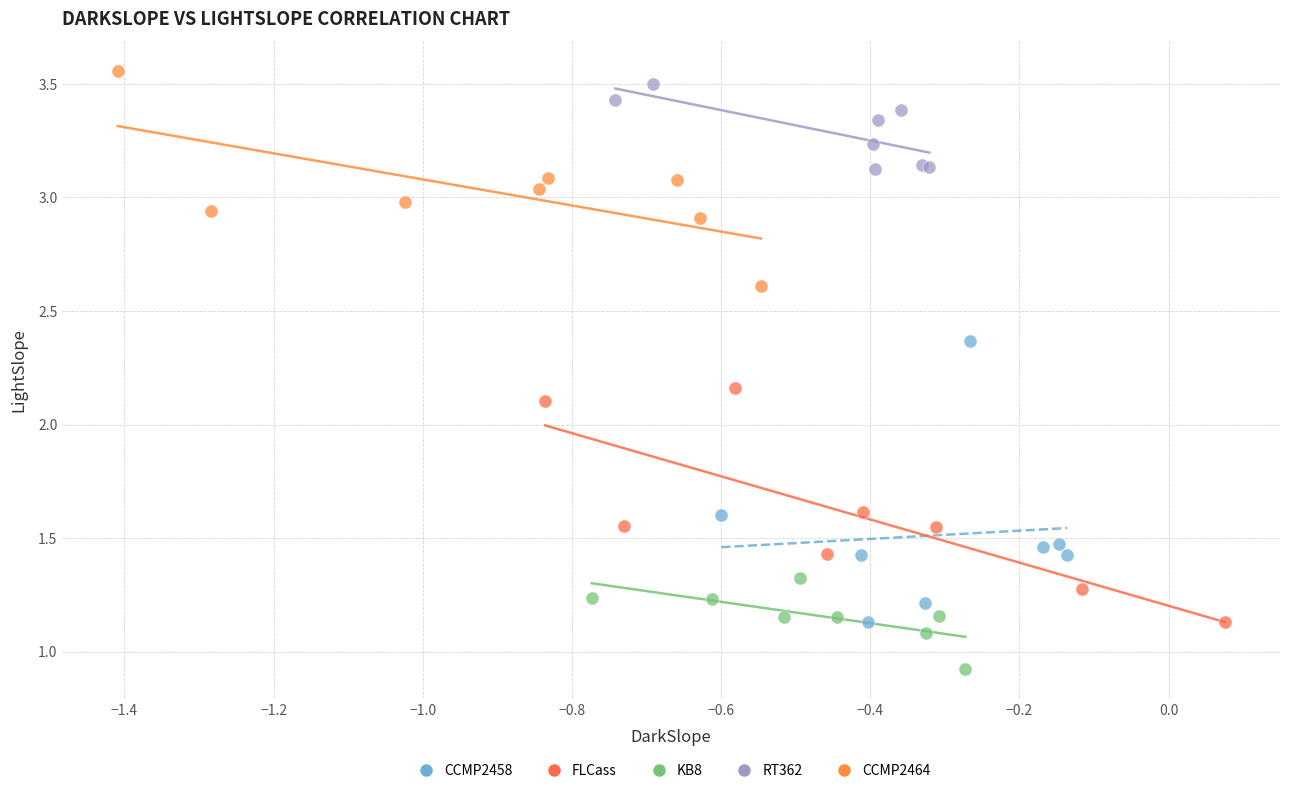

Which series contains the highest Y value?

CCMP2464